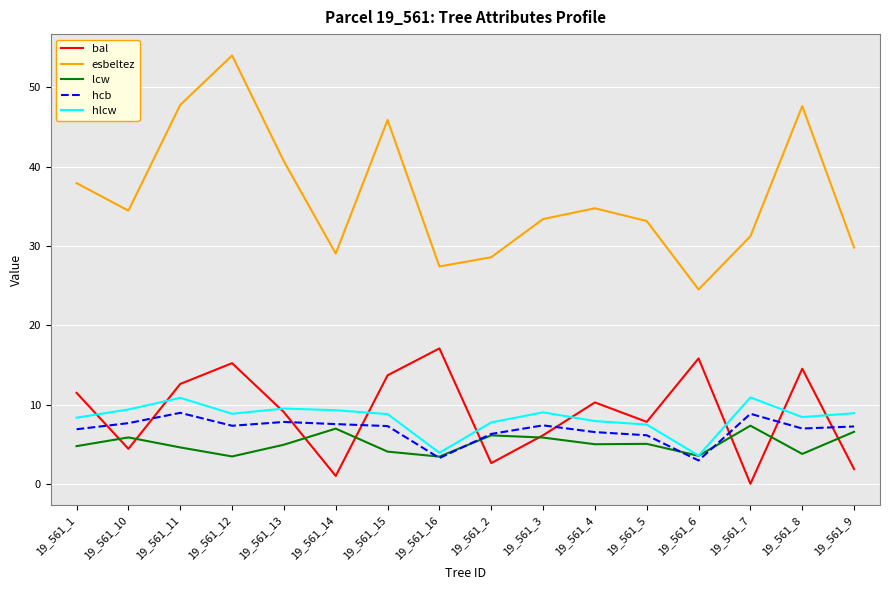

What is the spread (max minus min) of values at 19_561_9?

27.9